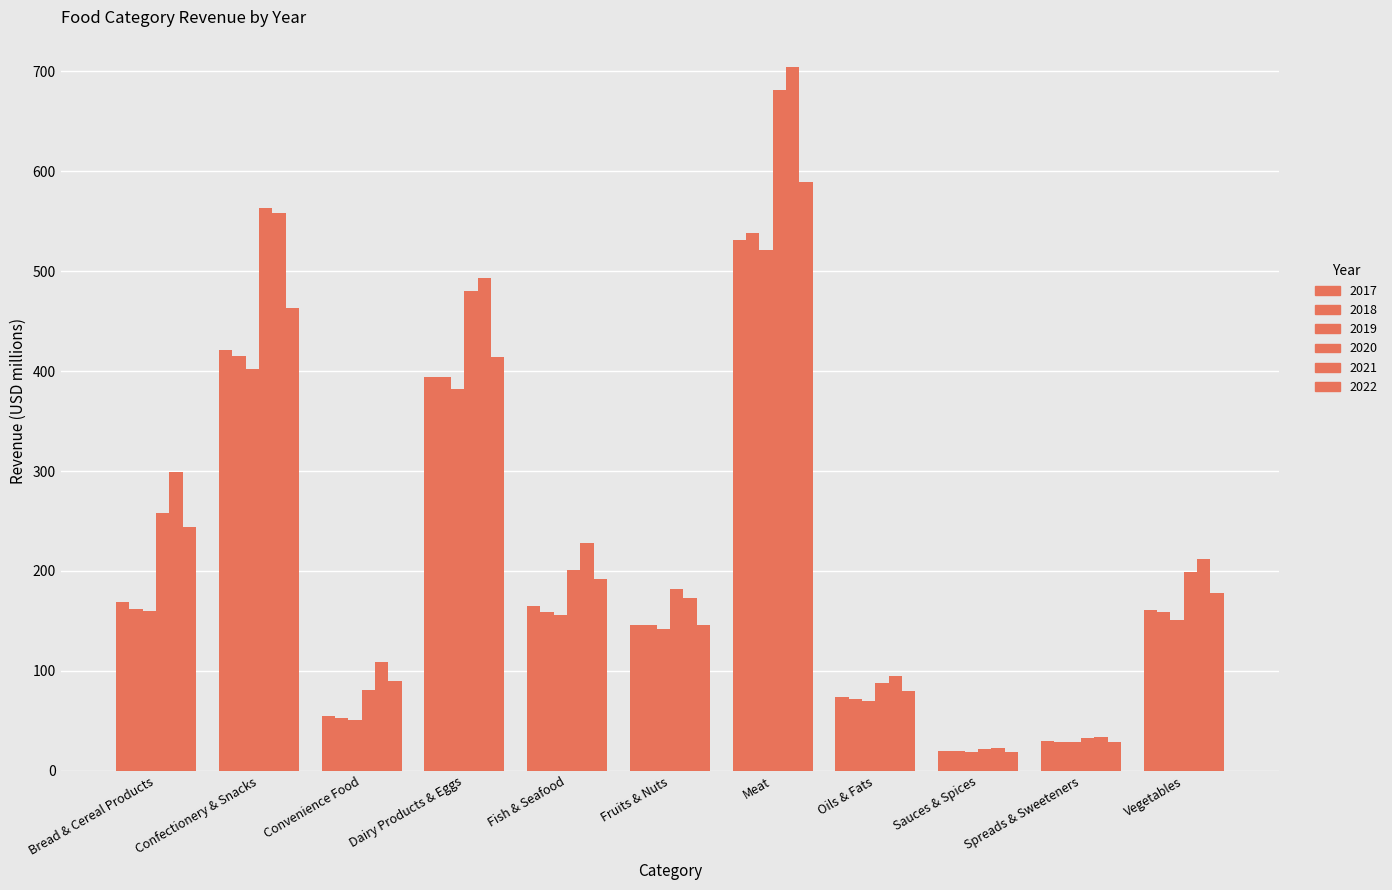

What is the label of the 2nd bar from the left?

Confectionery & Snacks